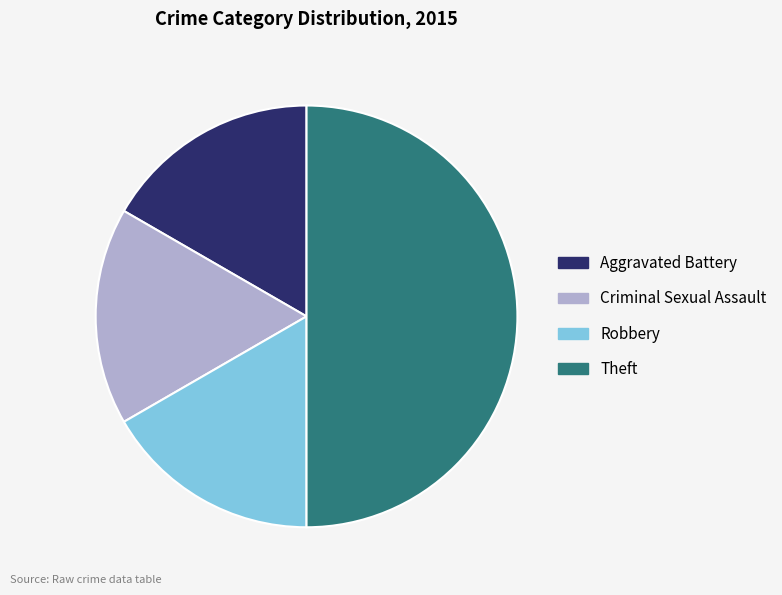

Count the number of slices in the pie.

4